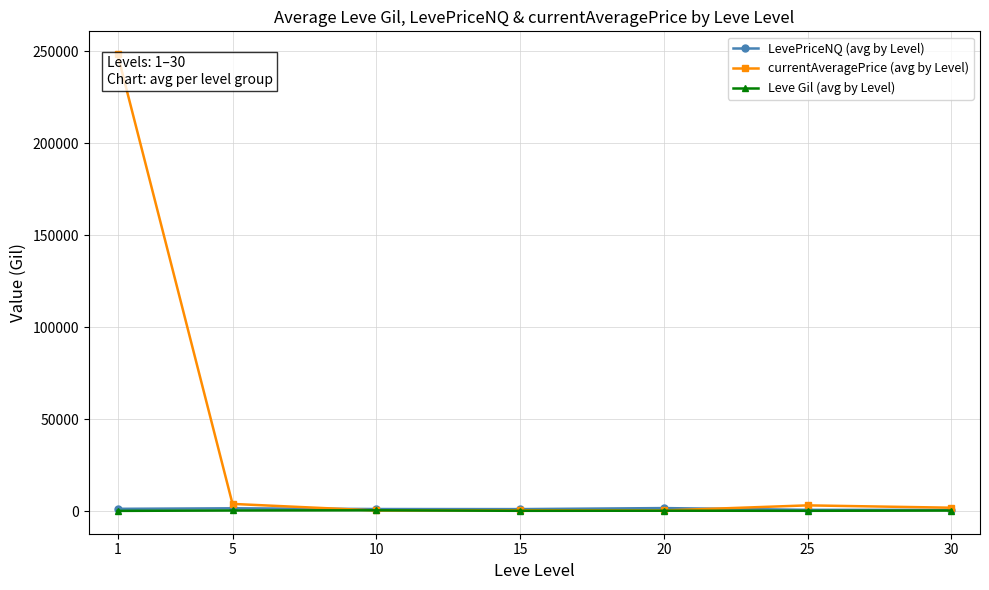

Is it true that Leve Gil (avg by Level) equals 269.8 at 20?

True